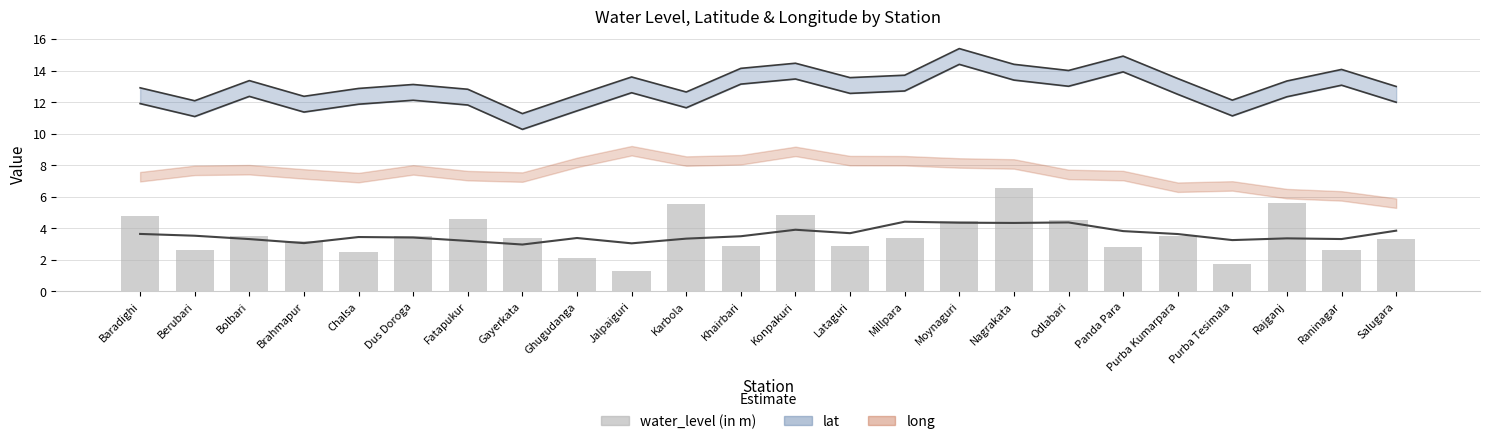

Is it true that the value at Fatapukur is 4.6?

True